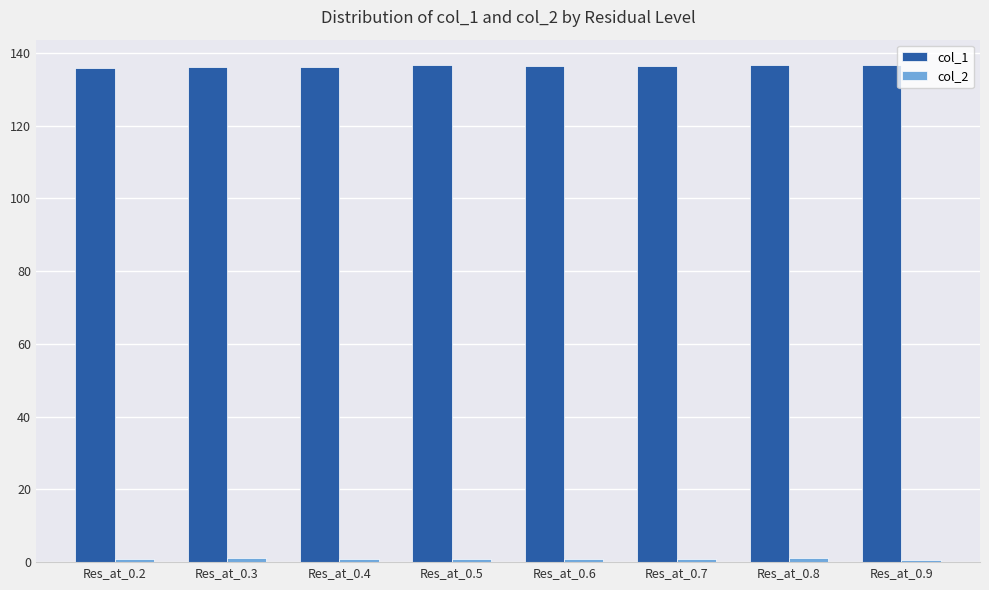

What is the total value across all series at Res_at_0.2?

136.7